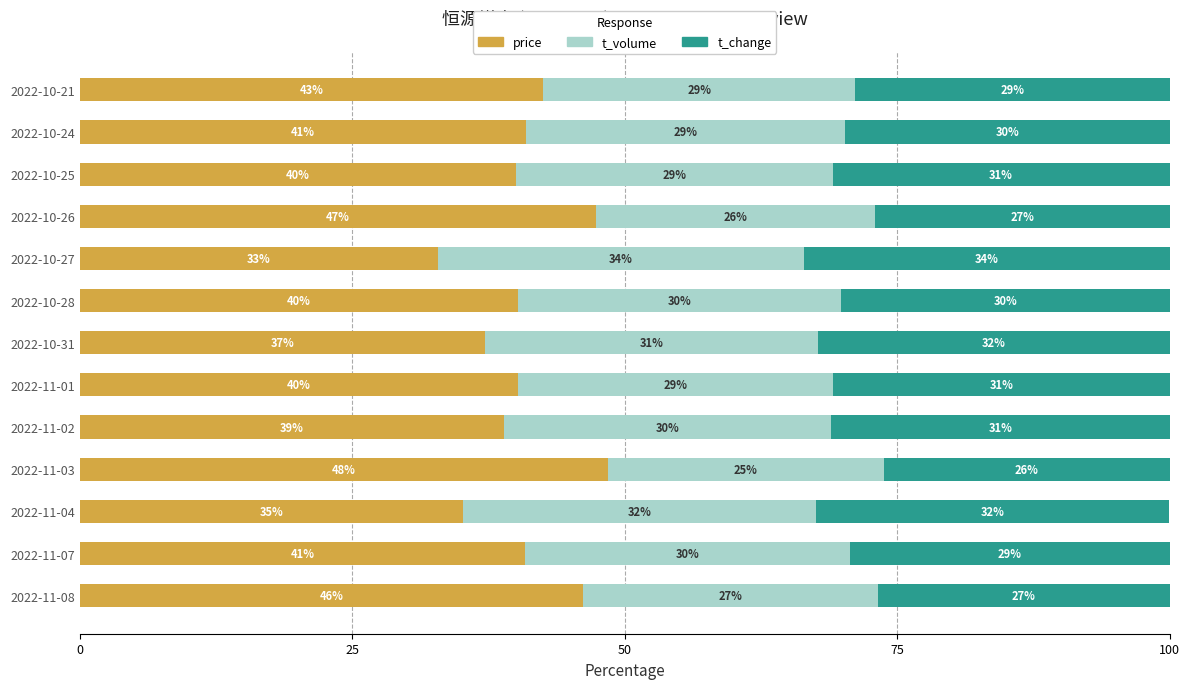

The price series shows 72.2 at 2022-10-28. True or false?

False